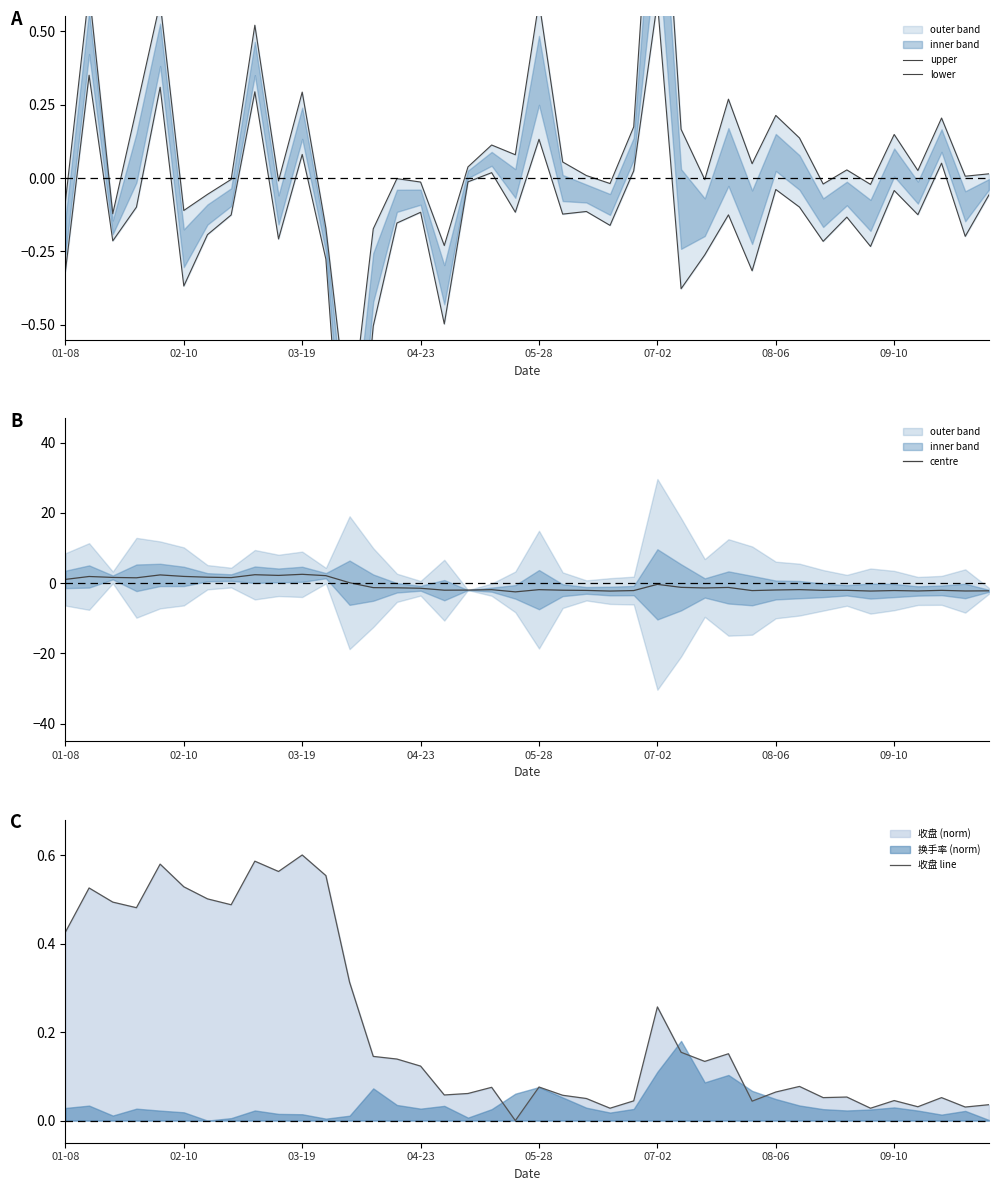

How many negative values does the lower series have?

31